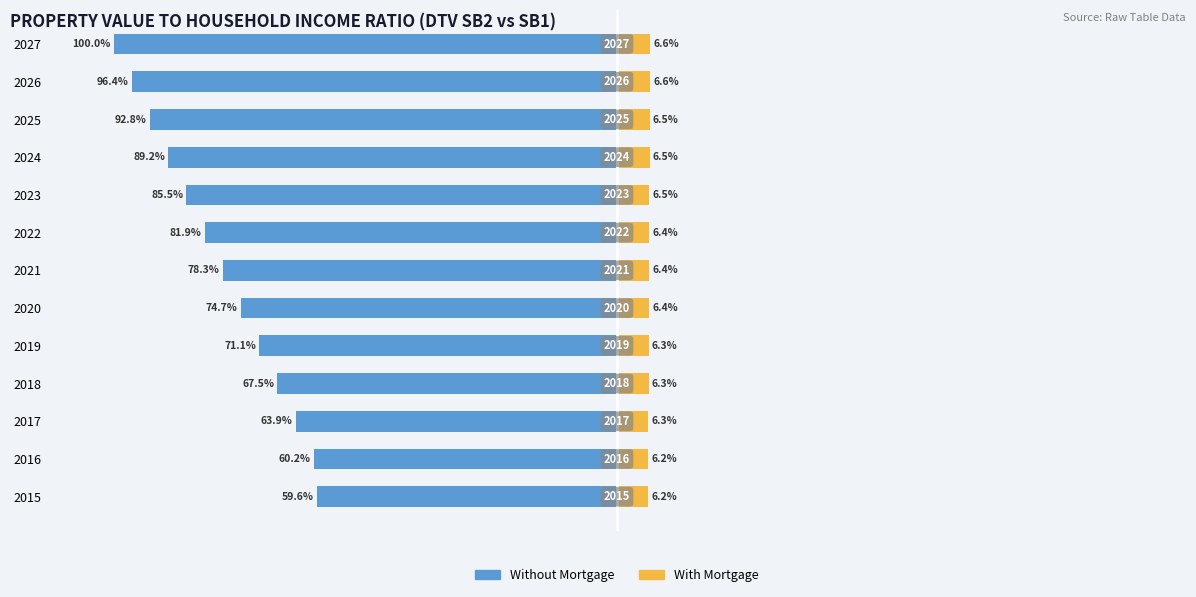

List the labels in order of Without Mortgage value, largest first.

2015, 2016, 2017, 2018, 2019, 2020, 2021, 2022, 2023, 2024, 2025, 2026, 2027